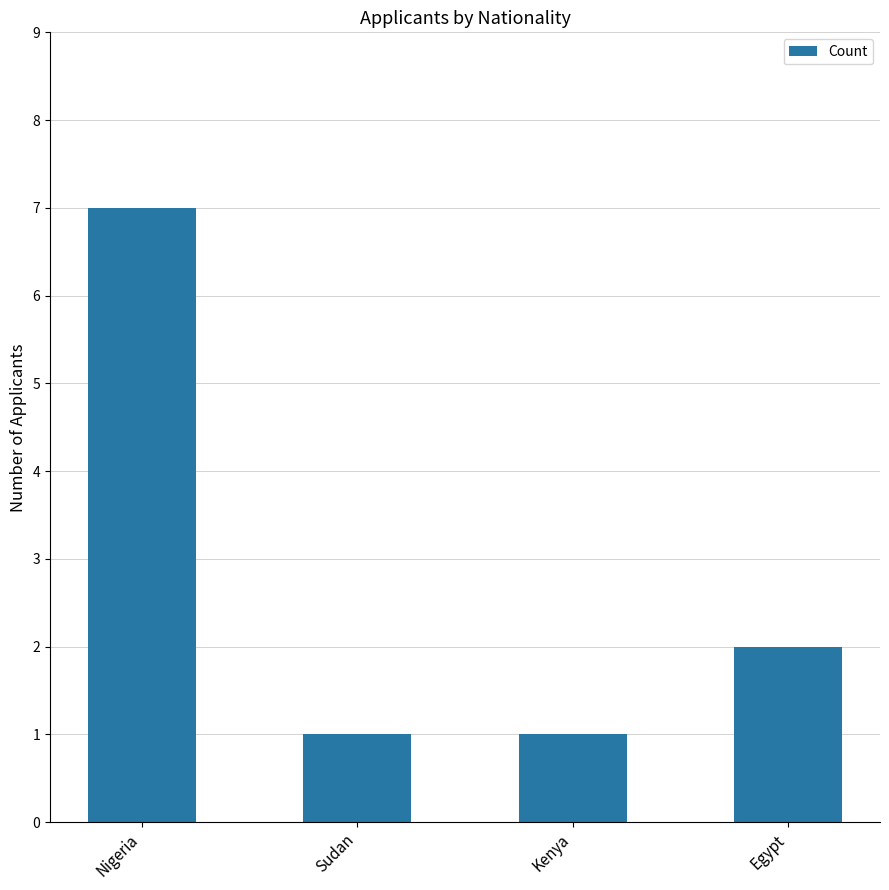

Reading left to right, extract all data points from this chart.

Nigeria=7	Sudan=1	Kenya=1	Egypt=2